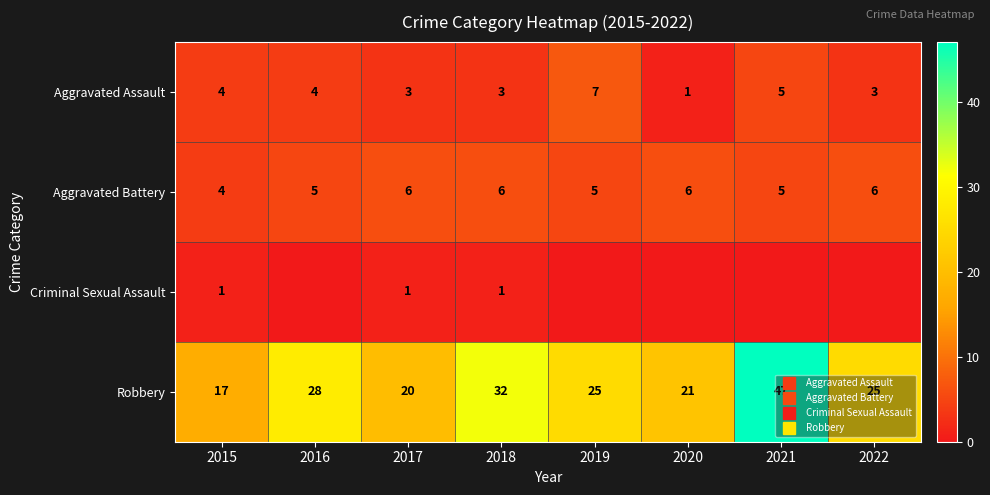

Between 2017 and 2018, which series saw the biggest shift?

Robbery